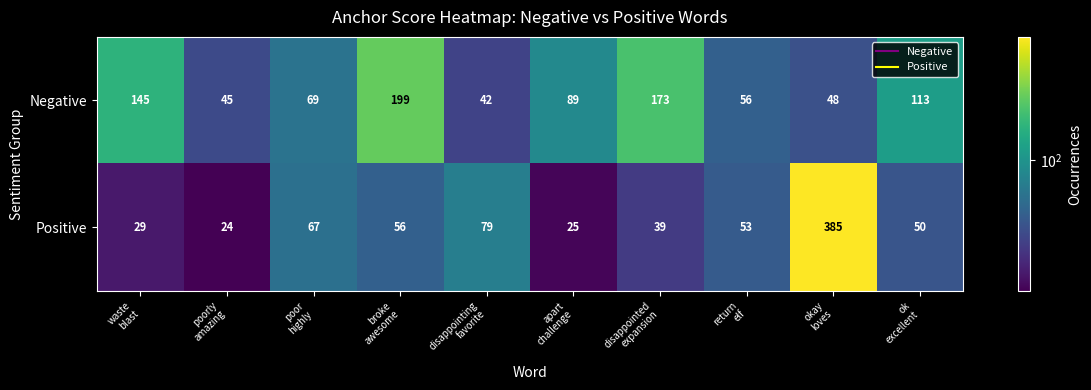

Which series has the largest range (max minus min)?

Positive